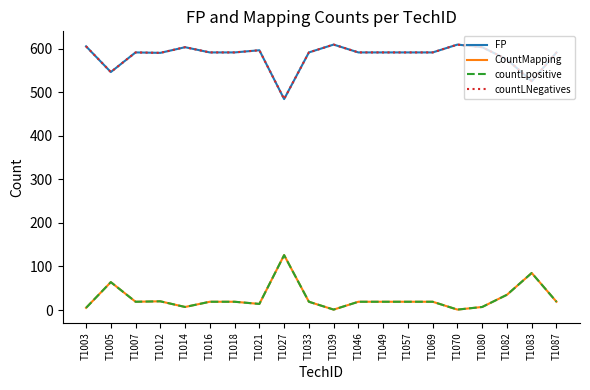

Does the chart display data point markers on the line(s)?

No